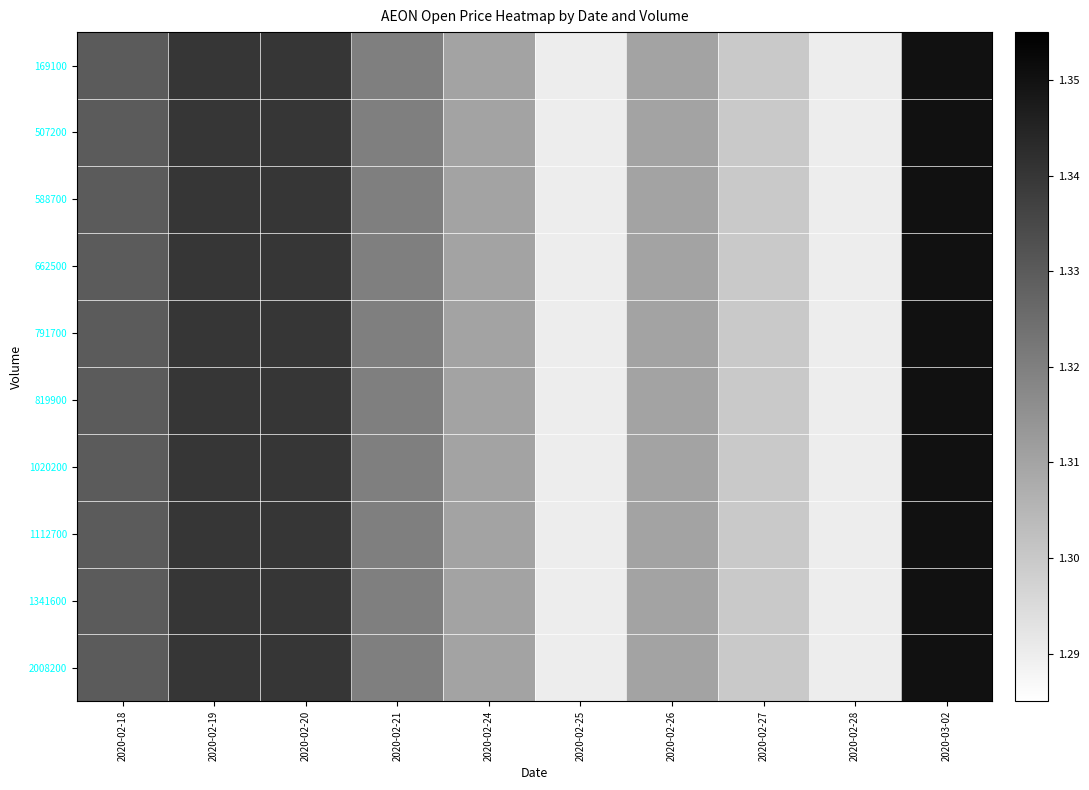

Reading left to right, list all the values displayed in this chart.

169100: 2020-02-18=1.3	2020-02-19=1.3	2020-02-20=1.3	2020-02-21=1.3	2020-02-24=1.3	2020-02-25=1.3	2020-02-26=1.3	2020-02-27=1.3	2020-02-28=1.3	2020-03-02=1.4
507200: 2020-02-18=1.3	2020-02-19=1.3	2020-02-20=1.3	2020-02-21=1.3	2020-02-24=1.3	2020-02-25=1.3	2020-02-26=1.3	2020-02-27=1.3	2020-02-28=1.3	2020-03-02=1.4
588700: 2020-02-18=1.3	2020-02-19=1.3	2020-02-20=1.3	2020-02-21=1.3	2020-02-24=1.3	2020-02-25=1.3	2020-02-26=1.3	2020-02-27=1.3	2020-02-28=1.3	2020-03-02=1.4
662500: 2020-02-18=1.3	2020-02-19=1.3	2020-02-20=1.3	2020-02-21=1.3	2020-02-24=1.3	2020-02-25=1.3	2020-02-26=1.3	2020-02-27=1.3	2020-02-28=1.3	2020-03-02=1.4
791700: 2020-02-18=1.3	2020-02-19=1.3	2020-02-20=1.3	2020-02-21=1.3	2020-02-24=1.3	2020-02-25=1.3	2020-02-26=1.3	2020-02-27=1.3	2020-02-28=1.3	2020-03-02=1.4
819900: 2020-02-18=1.3	2020-02-19=1.3	2020-02-20=1.3	2020-02-21=1.3	2020-02-24=1.3	2020-02-25=1.3	2020-02-26=1.3	2020-02-27=1.3	2020-02-28=1.3	2020-03-02=1.4
1020200: 2020-02-18=1.3	2020-02-19=1.3	2020-02-20=1.3	2020-02-21=1.3	2020-02-24=1.3	2020-02-25=1.3	2020-02-26=1.3	2020-02-27=1.3	2020-02-28=1.3	2020-03-02=1.4
1112700: 2020-02-18=1.3	2020-02-19=1.3	2020-02-20=1.3	2020-02-21=1.3	2020-02-24=1.3	2020-02-25=1.3	2020-02-26=1.3	2020-02-27=1.3	2020-02-28=1.3	2020-03-02=1.4
1341600: 2020-02-18=1.3	2020-02-19=1.3	2020-02-20=1.3	2020-02-21=1.3	2020-02-24=1.3	2020-02-25=1.3	2020-02-26=1.3	2020-02-27=1.3	2020-02-28=1.3	2020-03-02=1.4
2008200: 2020-02-18=1.3	2020-02-19=1.3	2020-02-20=1.3	2020-02-21=1.3	2020-02-24=1.3	2020-02-25=1.3	2020-02-26=1.3	2020-02-27=1.3	2020-02-28=1.3	2020-03-02=1.4